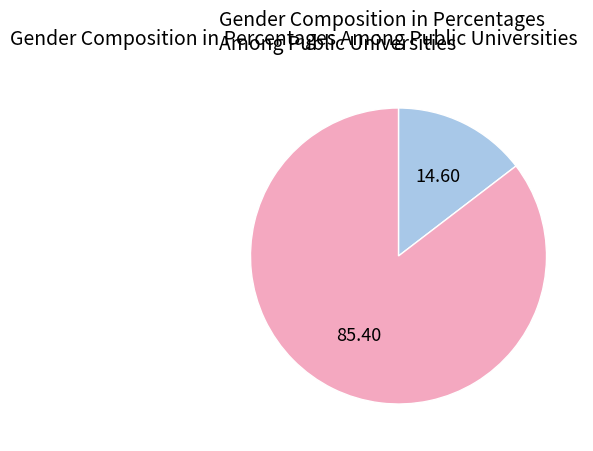

Is there a majority slice in this chart?

Yes